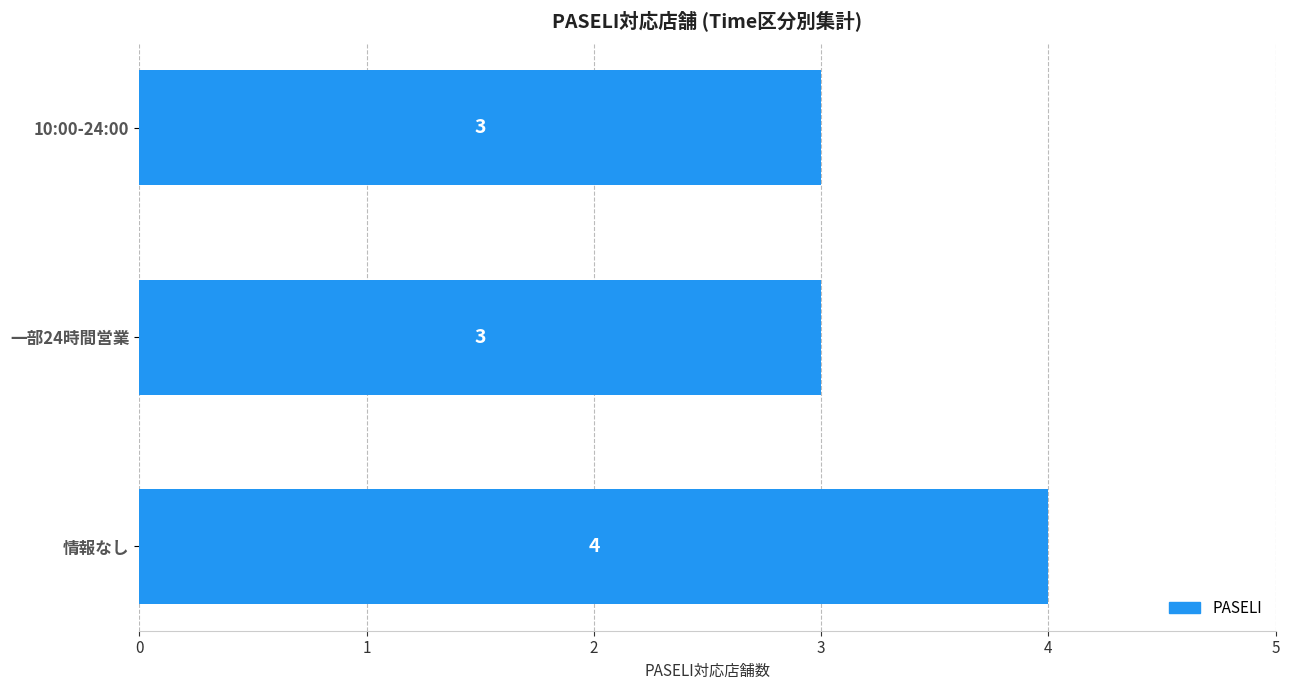

What is the sum of all values?

10